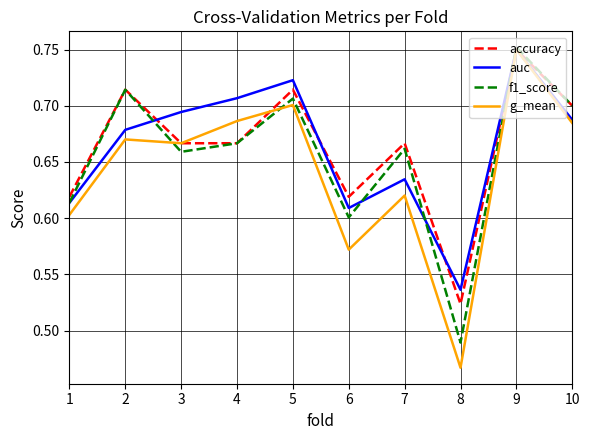

Is the value of f1_score at 2 greater than the value of accuracy at 8?

Yes